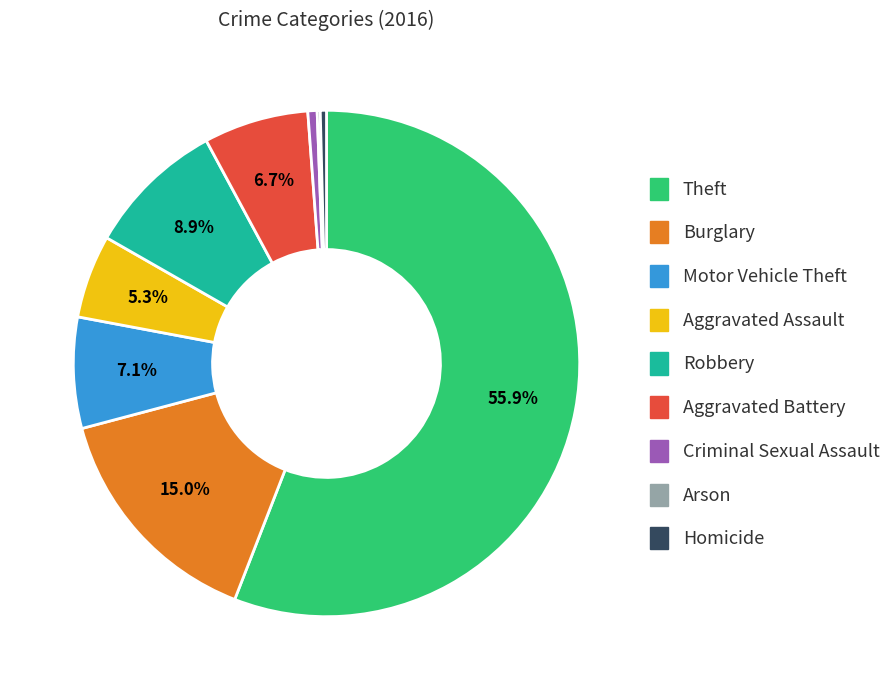

To the nearest percent, what is the difference between the largest and smallest slice percentages?

56%